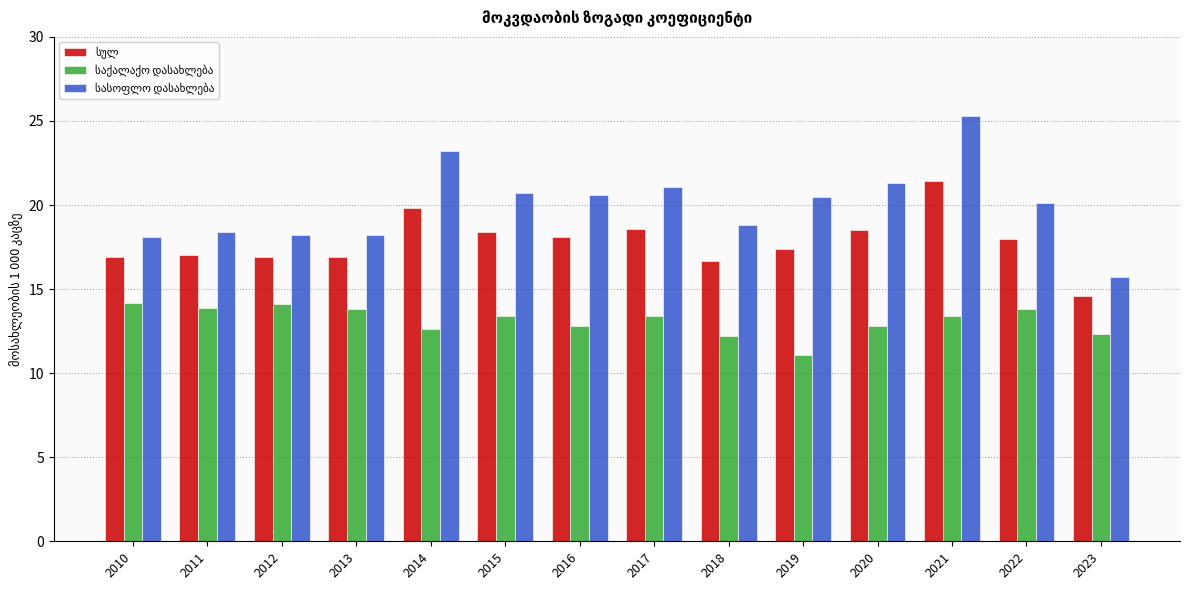

What is the total value across all series at 2011?

49.3